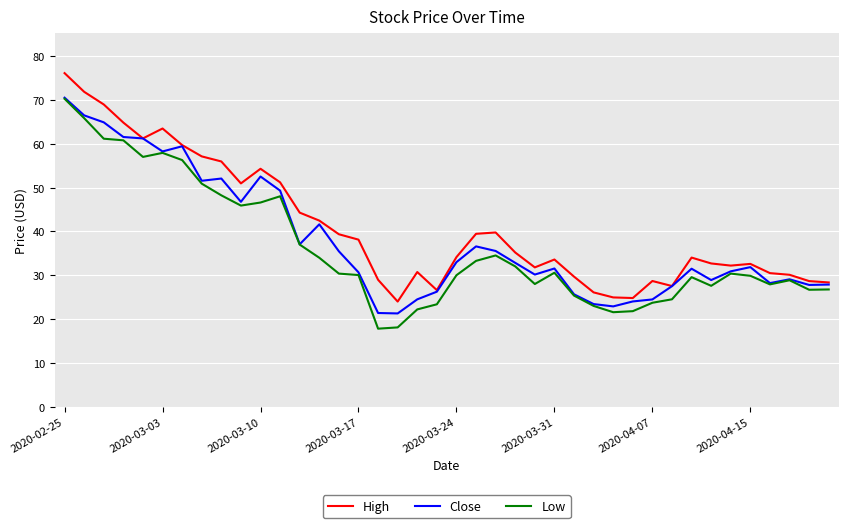

What is the highest value of the Low series?

70.3